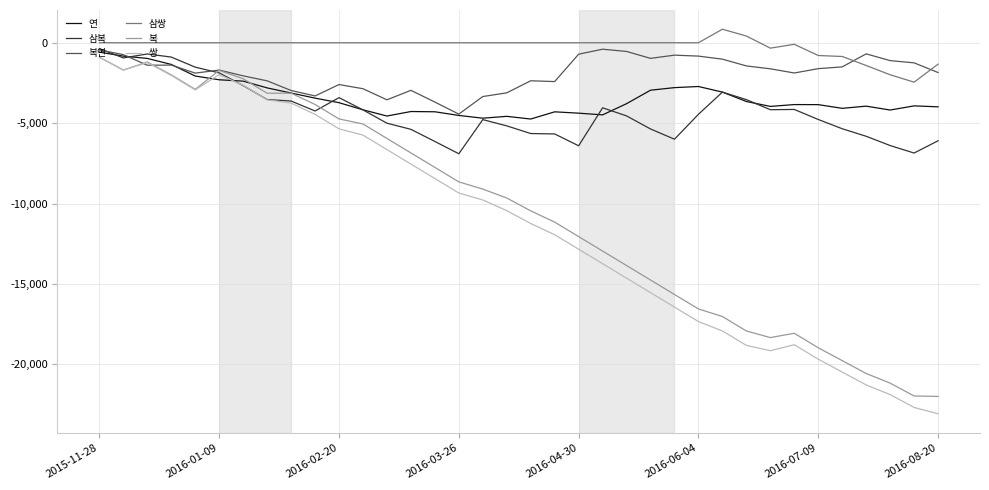

Which series has the largest range (max minus min)?

쌍